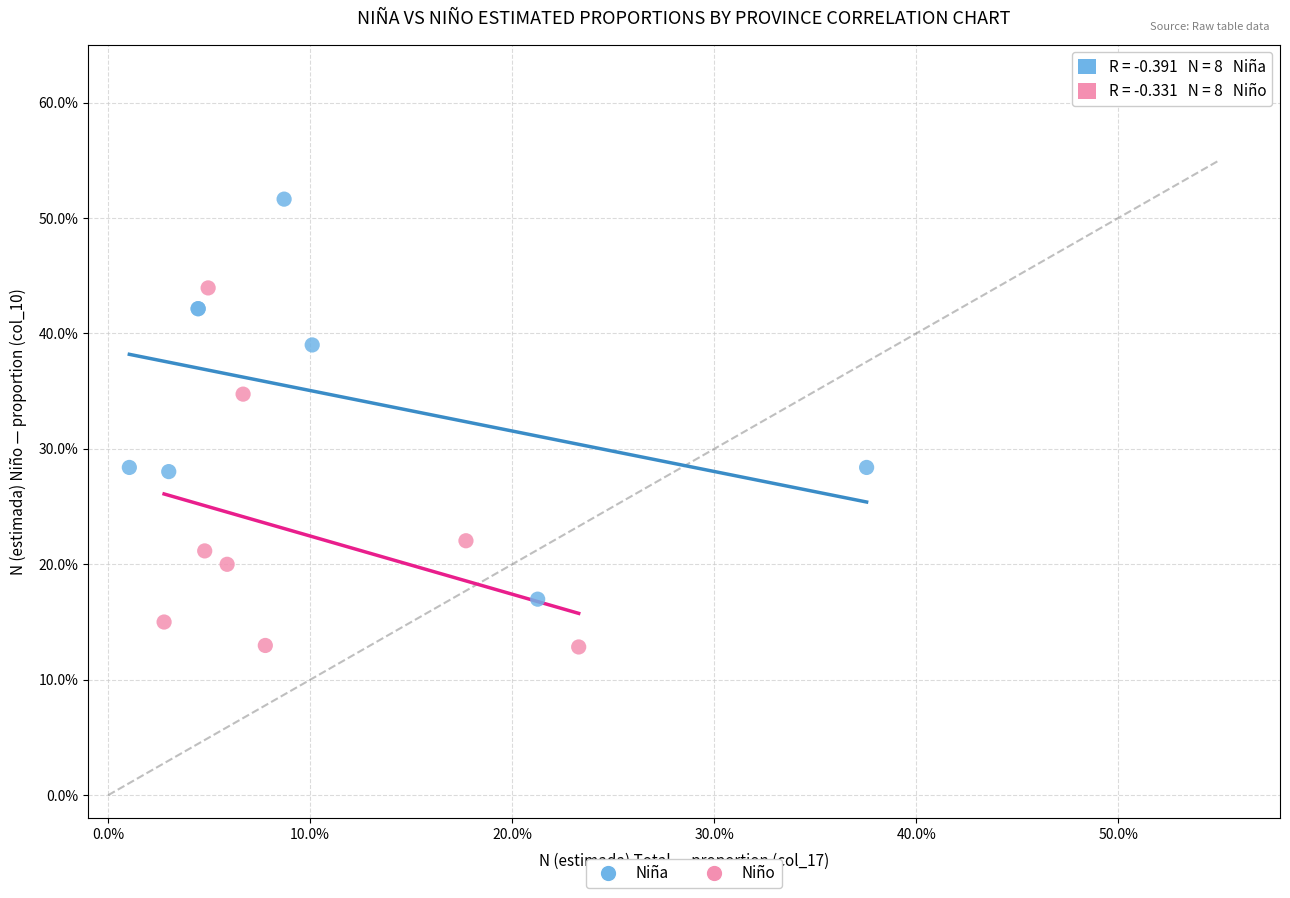

What are all the series names shown in the legend?

Niña, Niño